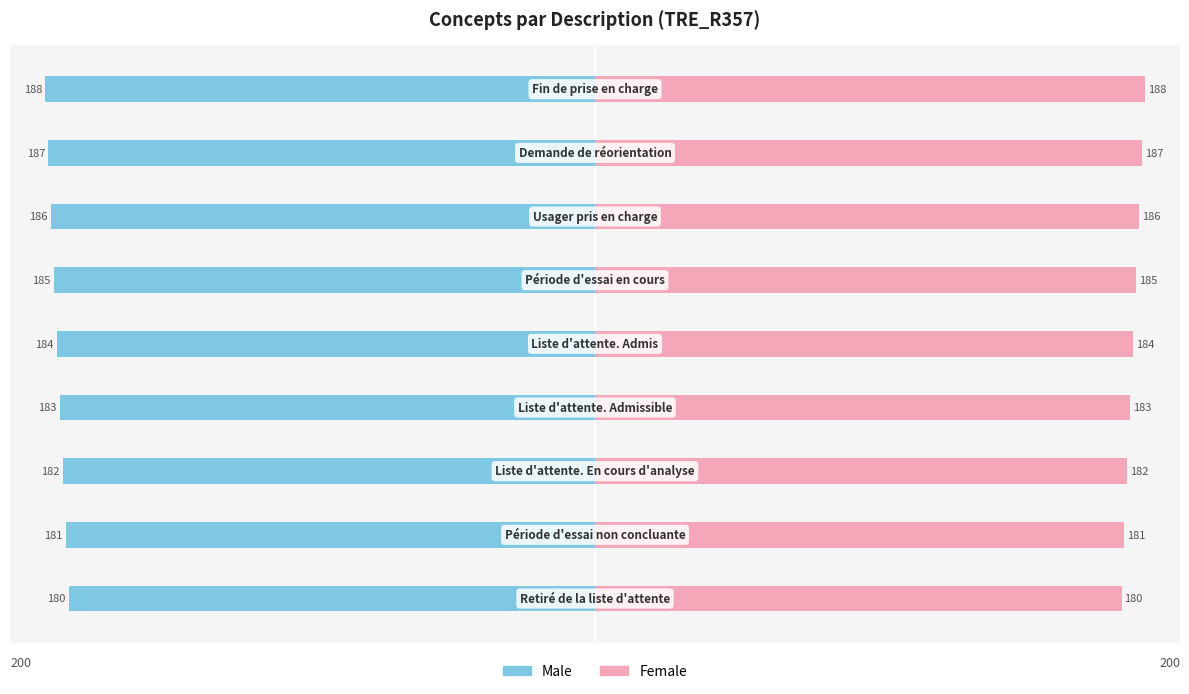

What is the difference between the maximum and minimum values in the Male series?

8